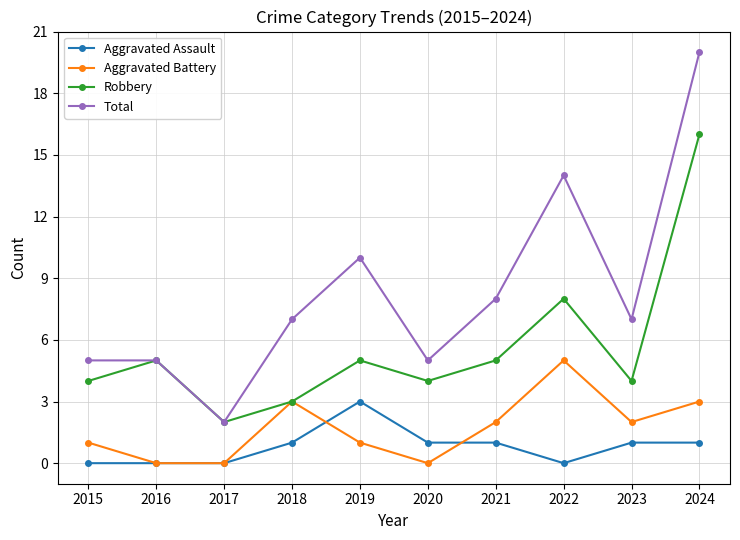

Reading left to right, what are all the values shown in this chart?

Aggravated Assault: 0	0	0	1	3	1	1	0	1	1
Aggravated Battery: 1	0	0	3	1	0	2	5	2	3
Robbery: 4	5	2	3	5	4	5	8	4	16
Total: 5	5	2	7	10	5	8	14	7	20